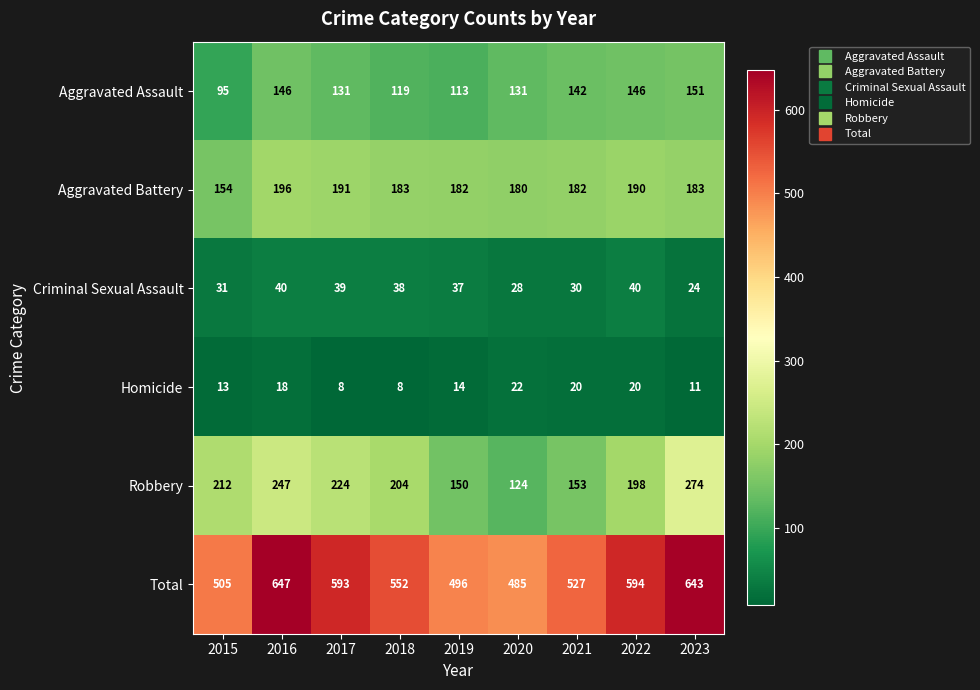

What is the sum of the Aggravated Battery values at 2019 and 2022?

372